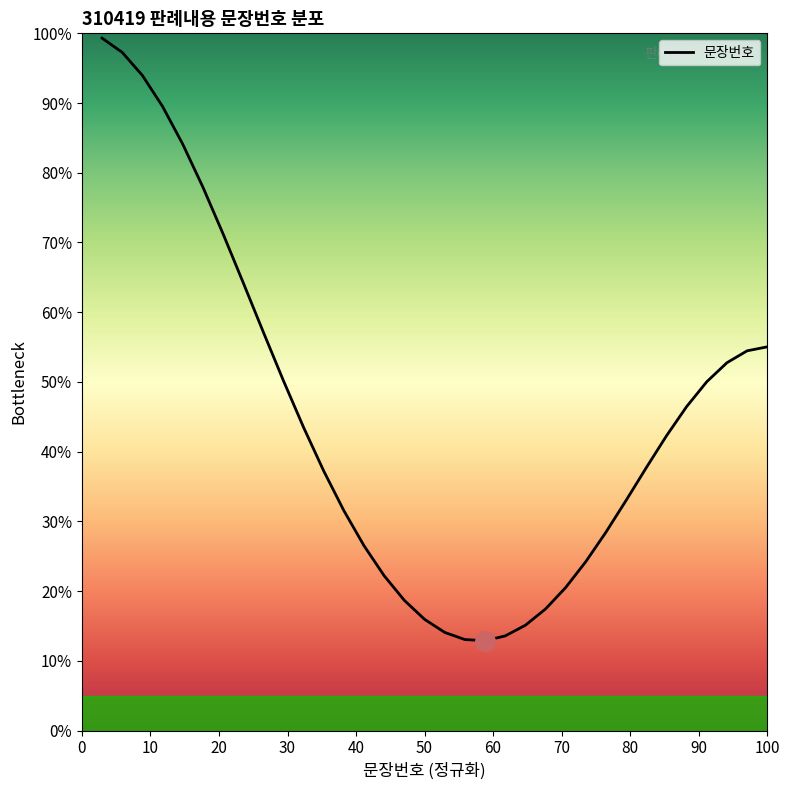

What is the difference between the maximum and minimum values?

86.4